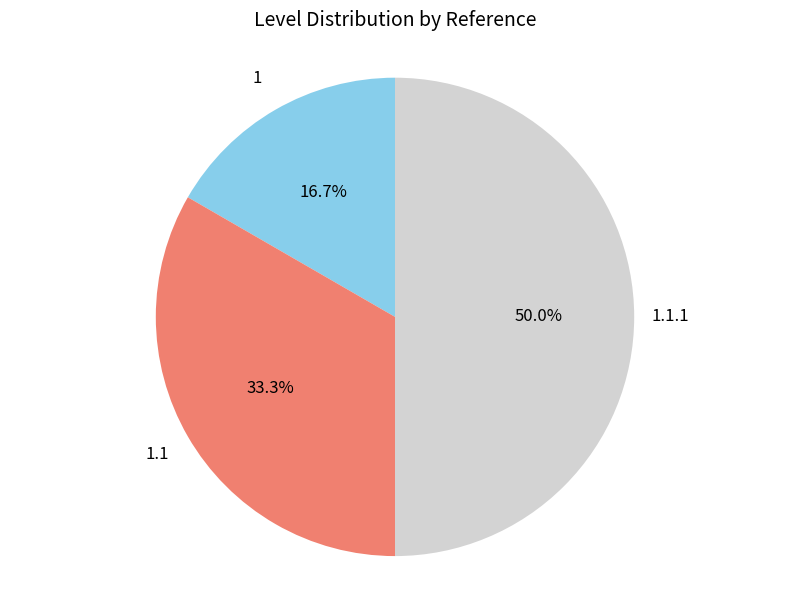

Count the number of slices in the pie.

3